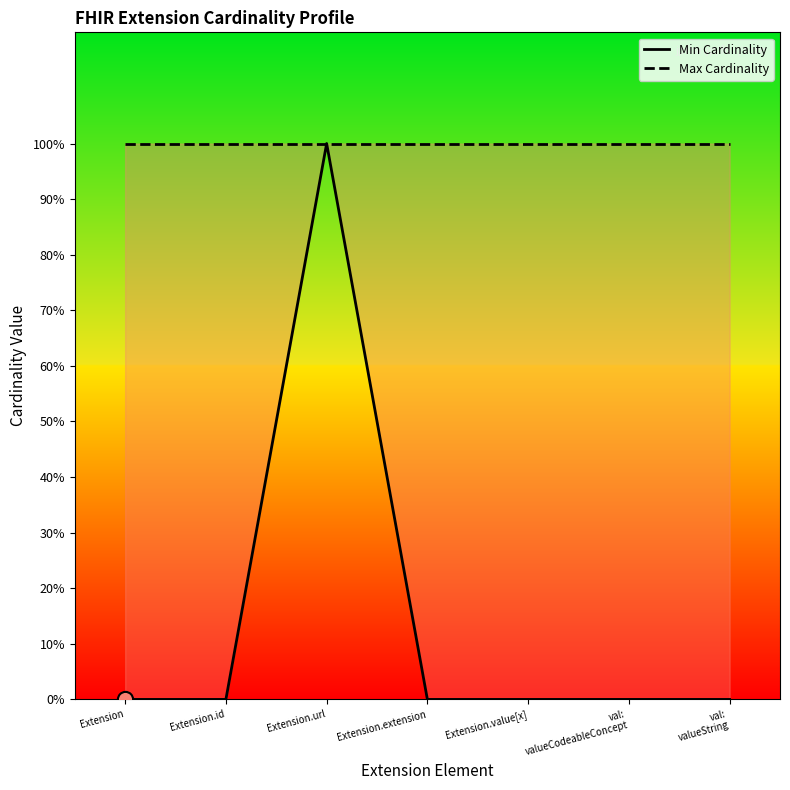

Is the value of Max Cardinality at Extension.id greater than the value of Min Cardinality at Extension.url?

No